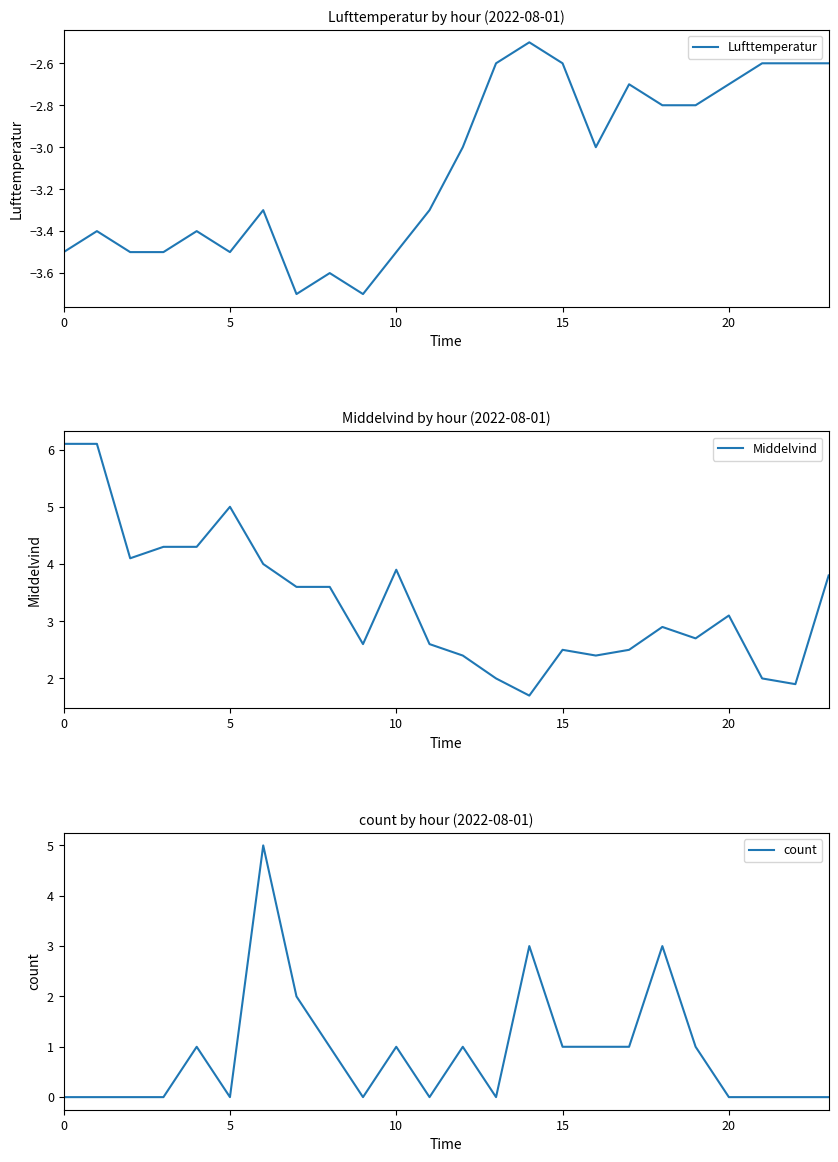

What is the total value across all series at 22?

-0.7